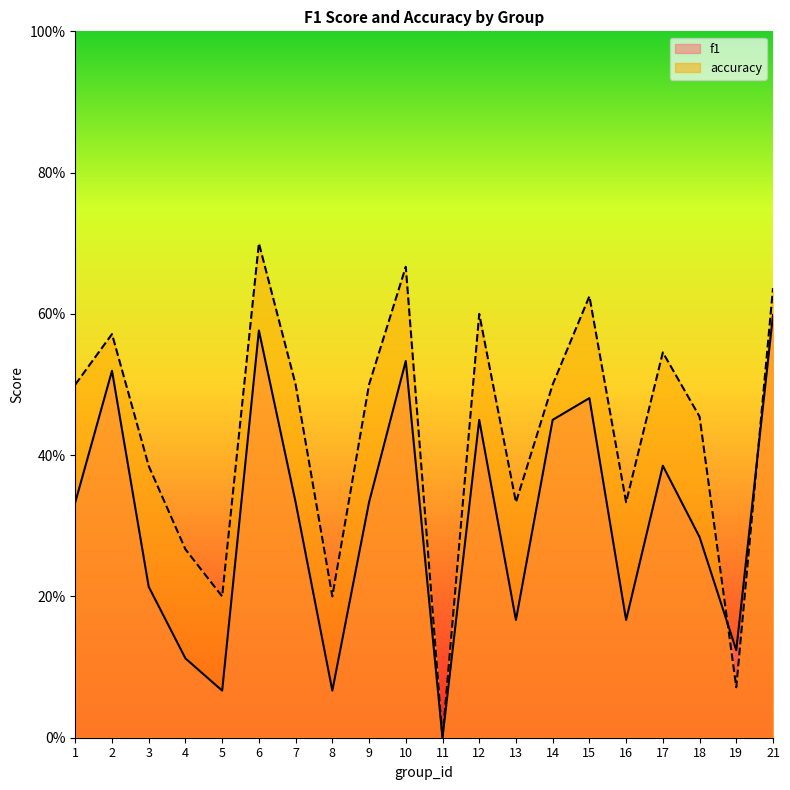

Reading left to right, transcribe all the data shown in this chart.

f1: 1=0.3	2=0.5	3=0.2	4=0.1	5=0.1	6=0.6	7=0.3	8=0.1	9=0.3	10=0.5	11=0.0	12=0.5	13=0.2	14=0.5	15=0.5	16=0.2	17=0.4	18=0.3	19=0.1	21=0.6
accuracy: 1=0.5	2=0.6	3=0.4	4=0.3	5=0.2	6=0.7	7=0.5	8=0.2	9=0.5	10=0.7	11=0.0	12=0.6	13=0.3	14=0.5	15=0.6	16=0.3	17=0.5	18=0.5	19=0.1	21=0.6